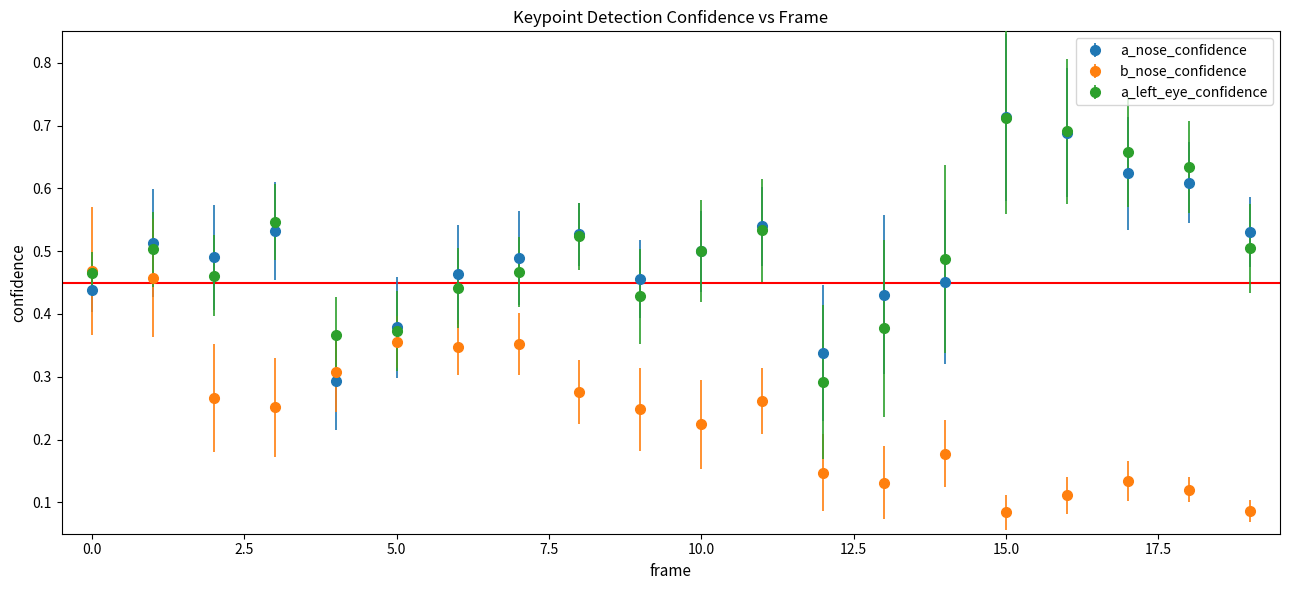

What are all the series names shown in the legend?

a_nose_confidence, b_nose_confidence, a_left_eye_confidence